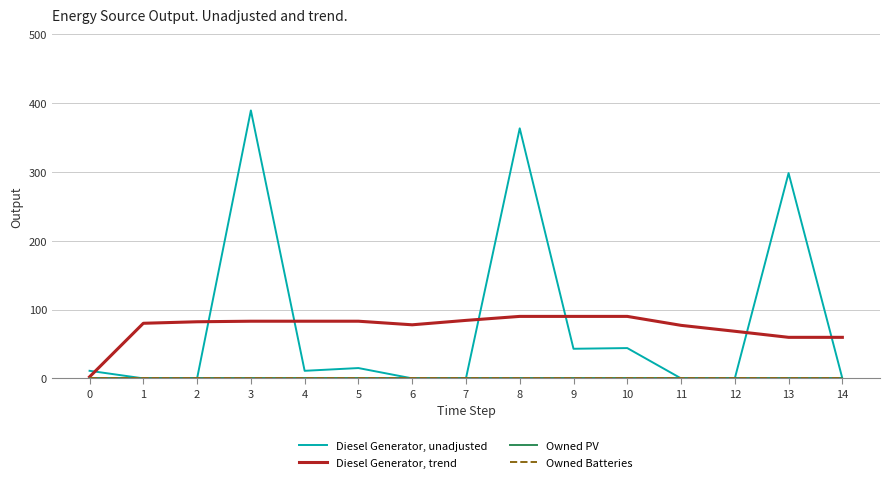

Which series has the largest total across all categories?

Diesel Generator, unadjusted